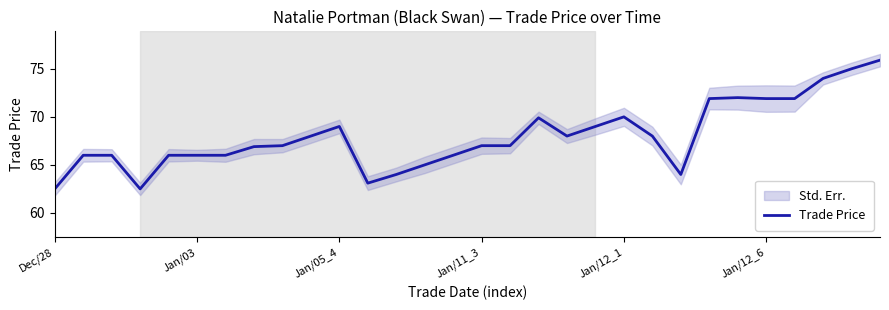

True or false: Trade Price has a value of 35.6 at Jan/12_1.

False